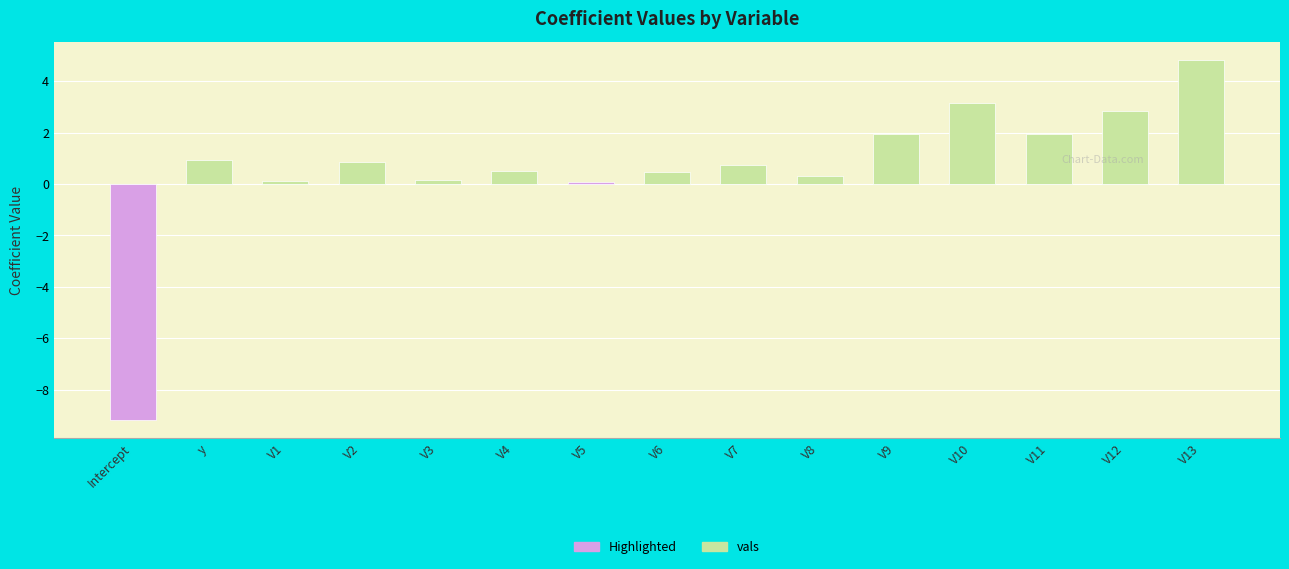

What is the minimum value shown in the chart?

-9.2